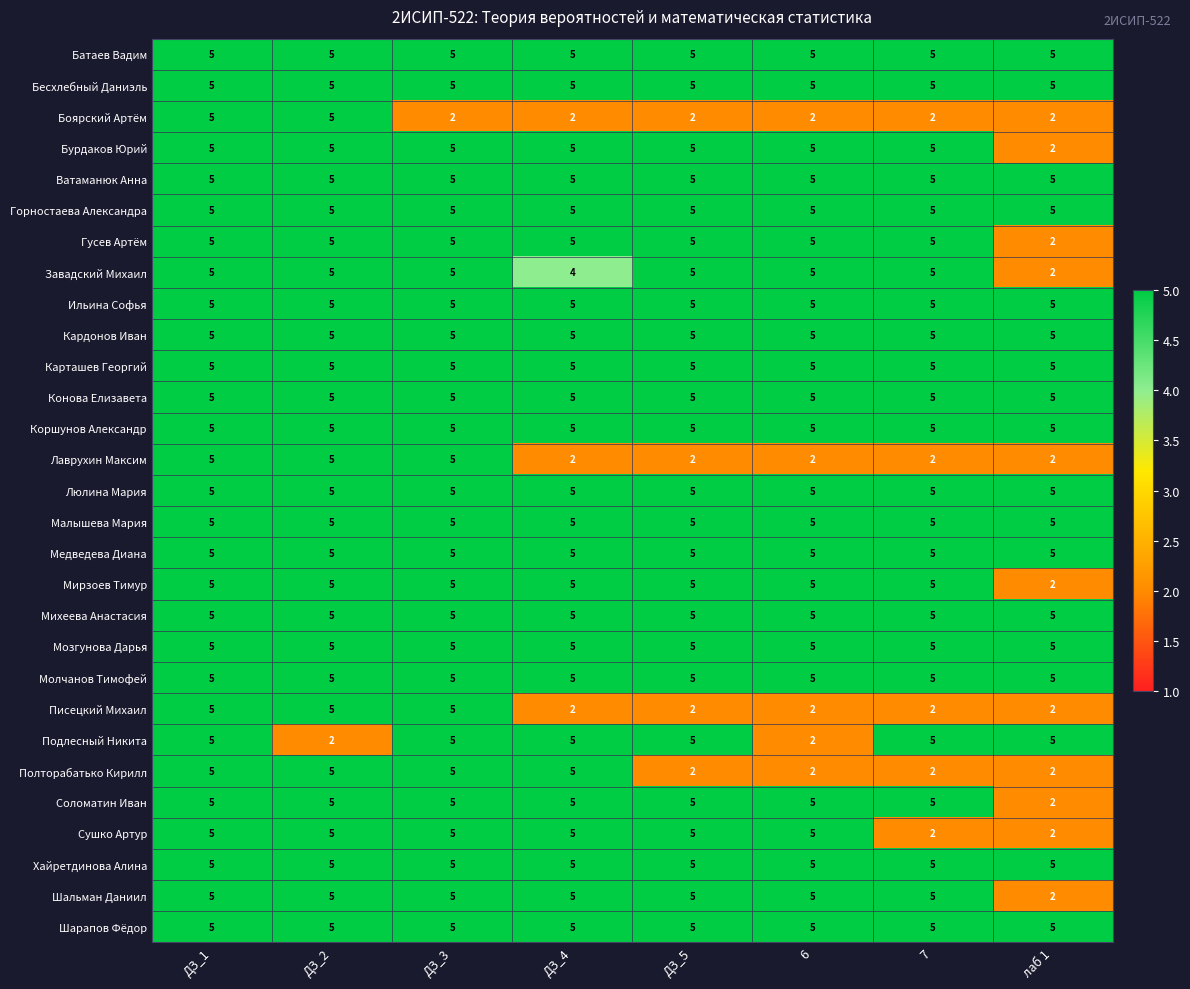

Which series changed the most between ДЗ_5 and 7?

Сушко Артур